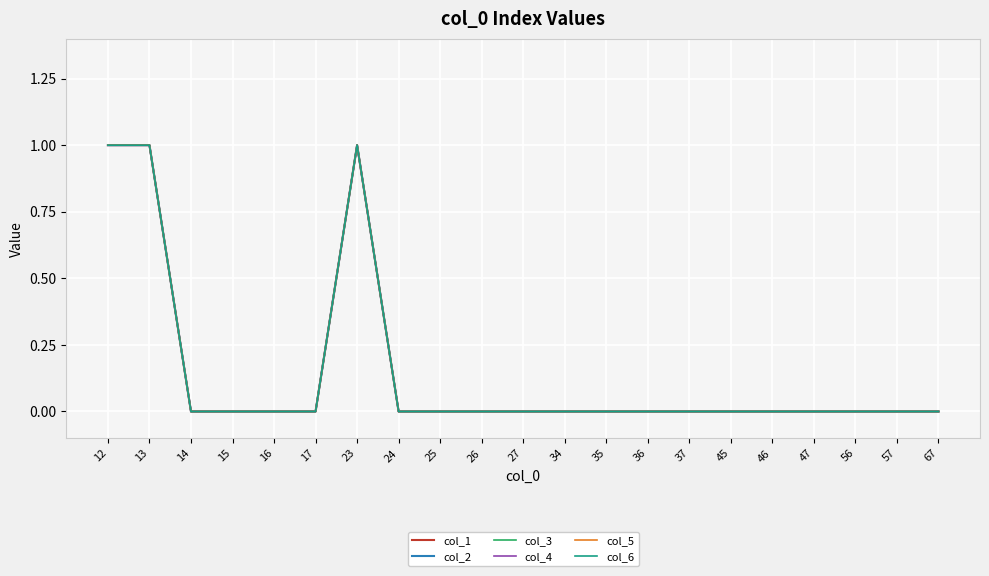

Does the chart display data point markers on the line(s)?

No